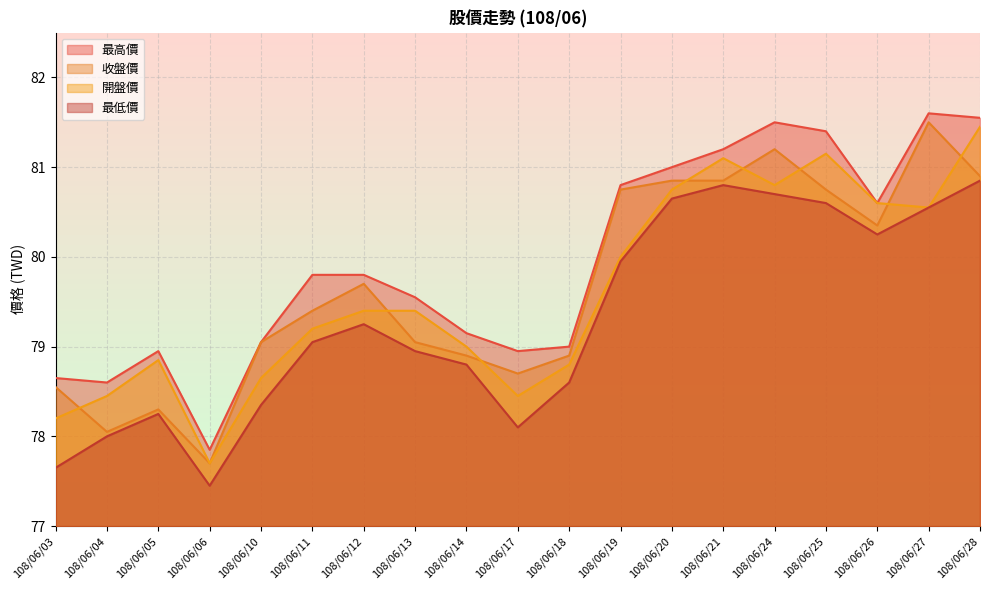

True or false: 最低價 and 最高價 cross at least once.

False